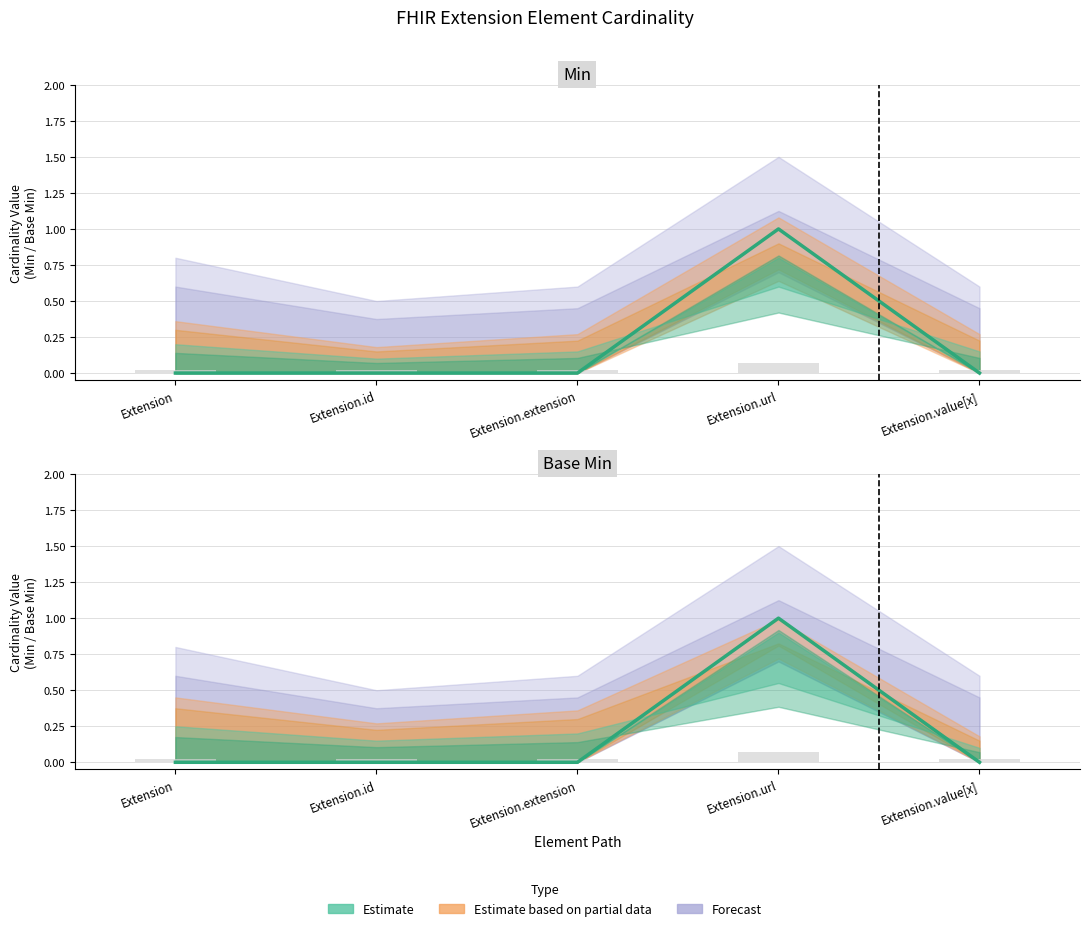

Rank the categories by Base Min value from highest to lowest.

Extension.url, Extension, Extension.id, Extension.extension, Extension.value[x]